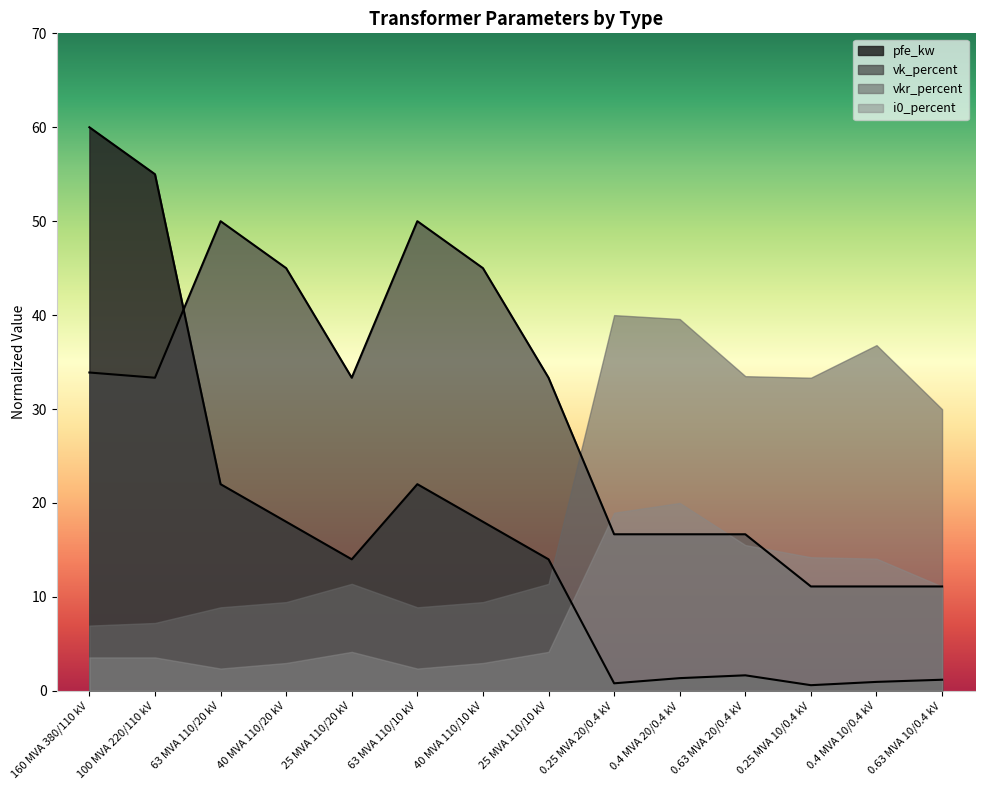

What is the value of the pfe_kw point at the 8th from the left?

14.0